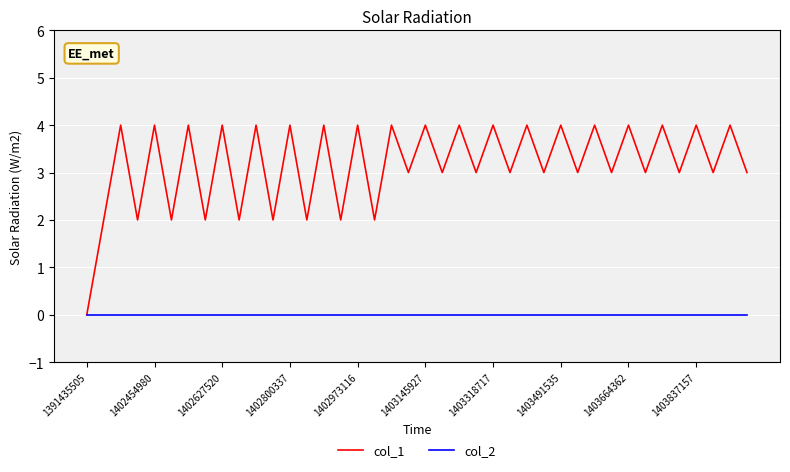

List the series in order of their overall mean, highest first.

col_1, col_2